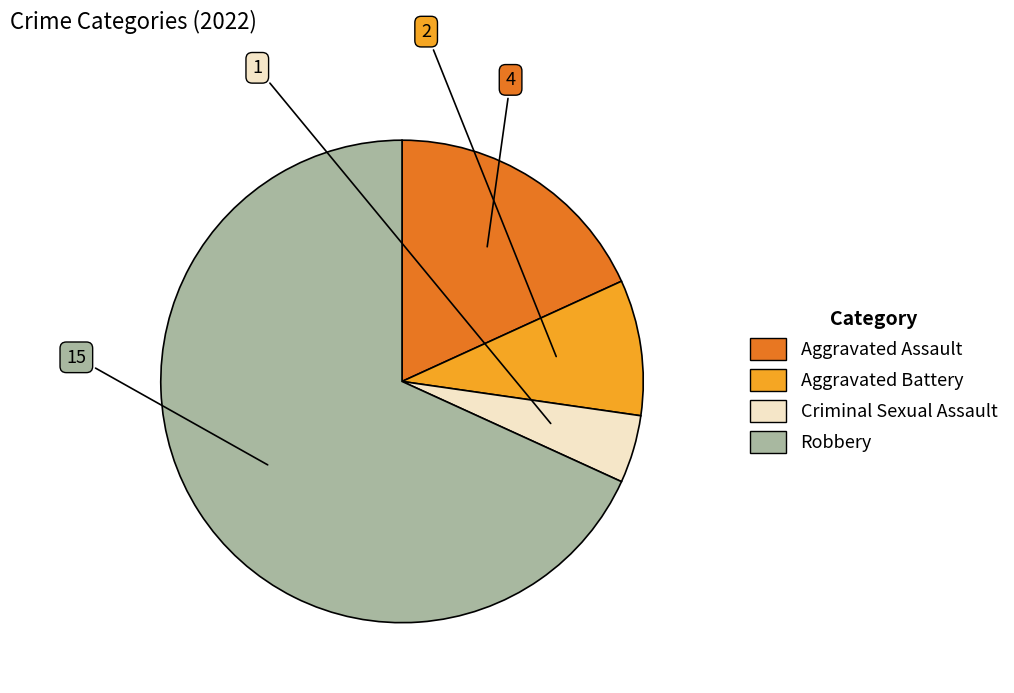

How many slices are in this pie chart?

4